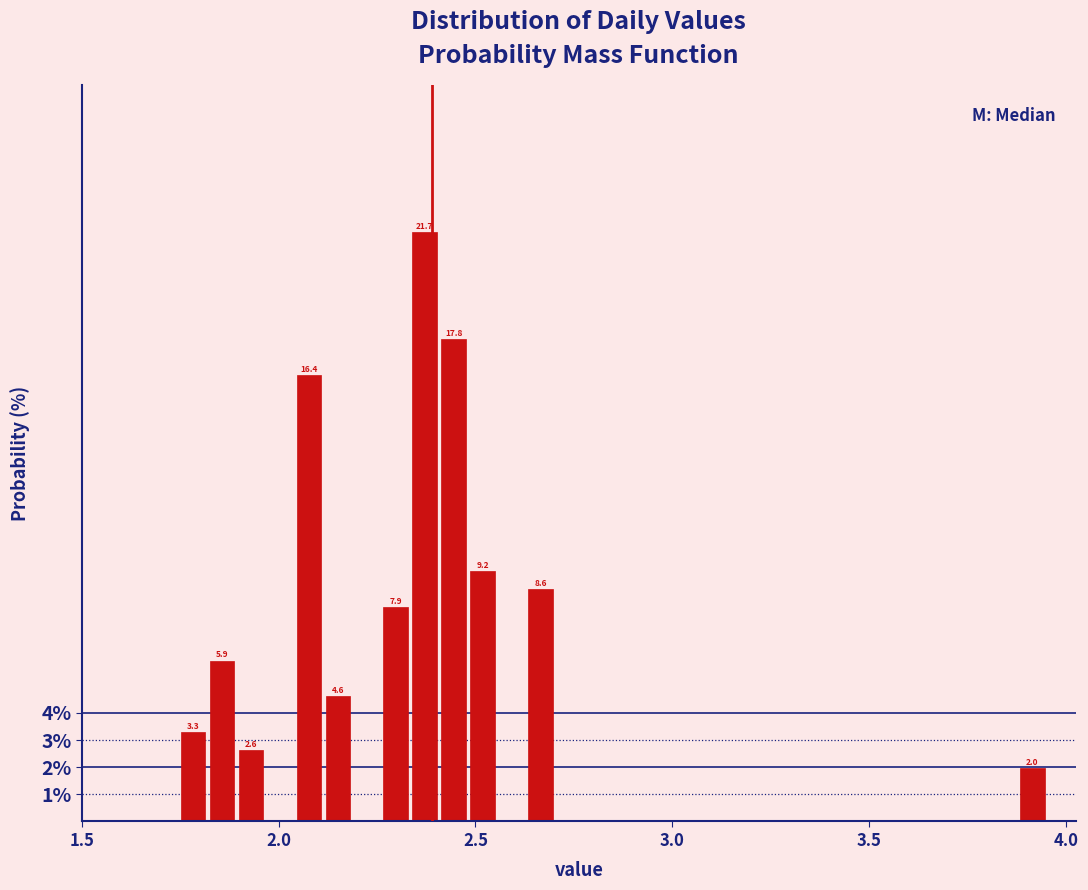

Read against the x-axis, roughly where is the centre of the tallest bar?

2.35